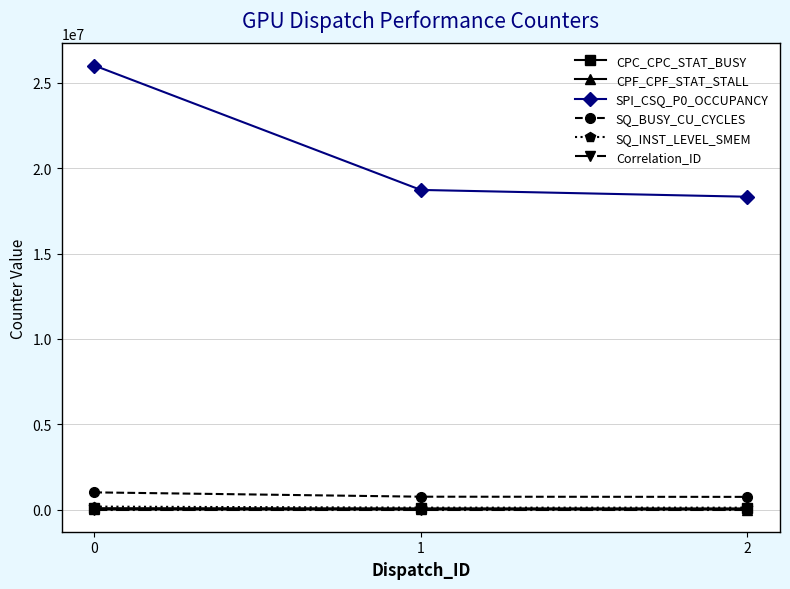

What are all the series names shown in the legend?

CPC_CPC_STAT_BUSY, CPF_CPF_STAT_STALL, SPI_CSQ_P0_OCCUPANCY, SQ_BUSY_CU_CYCLES, SQ_INST_LEVEL_SMEM, Correlation_ID